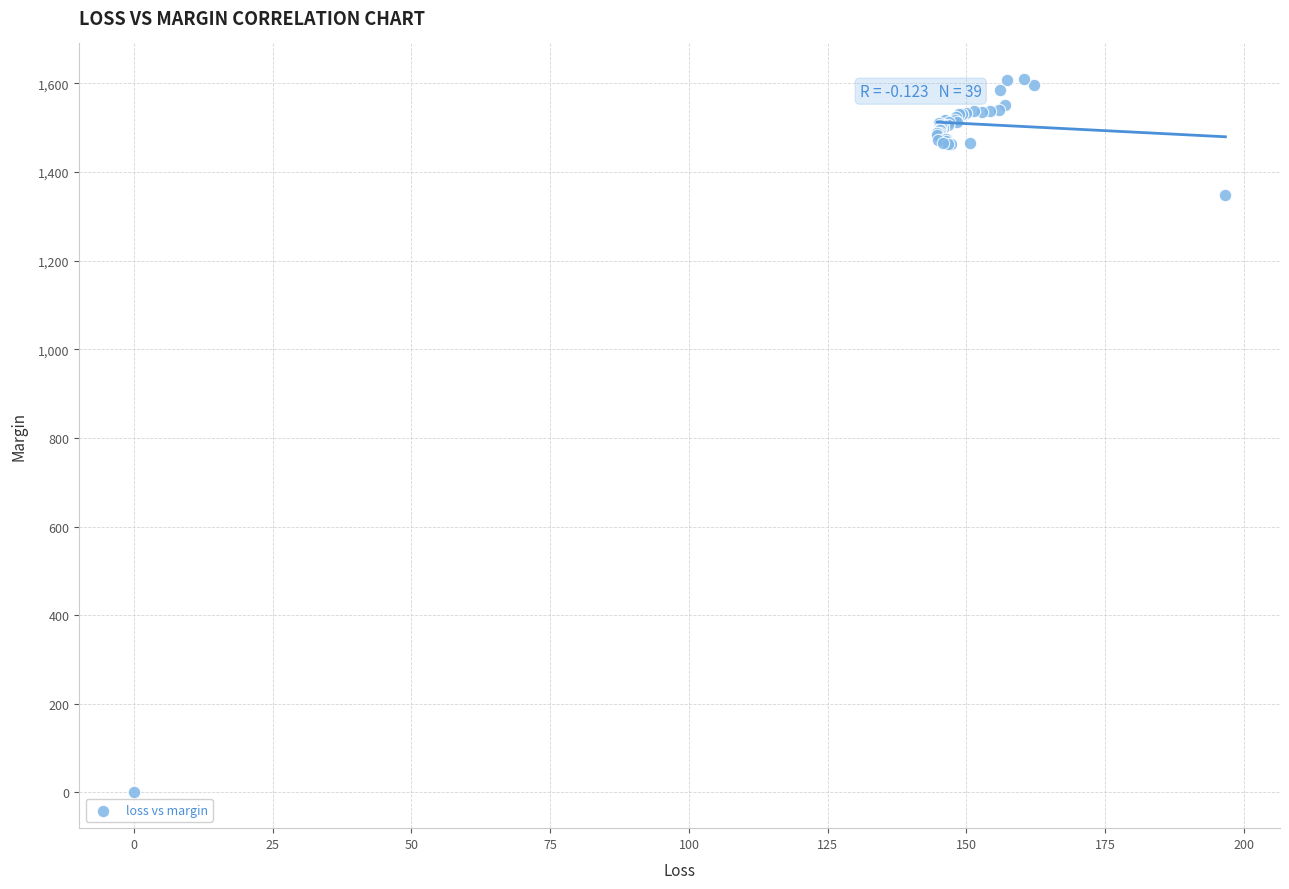

What Y value in the scatter plot is closest to 804?

1347.0